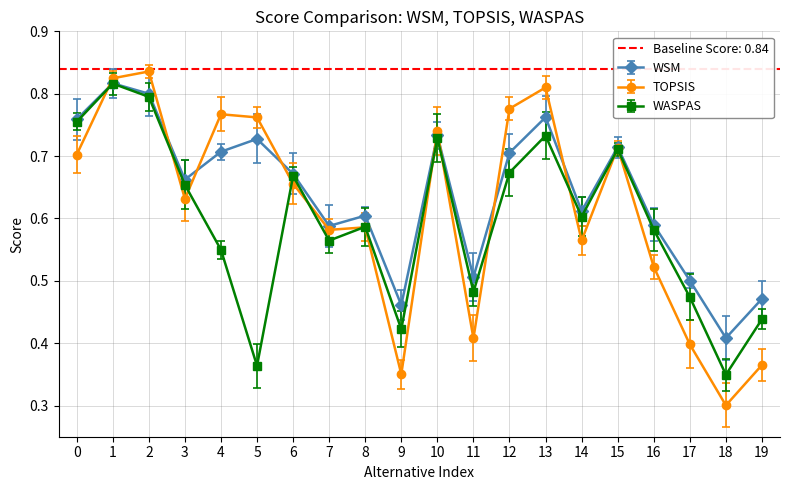

Does the chart have visible grid lines?

Yes